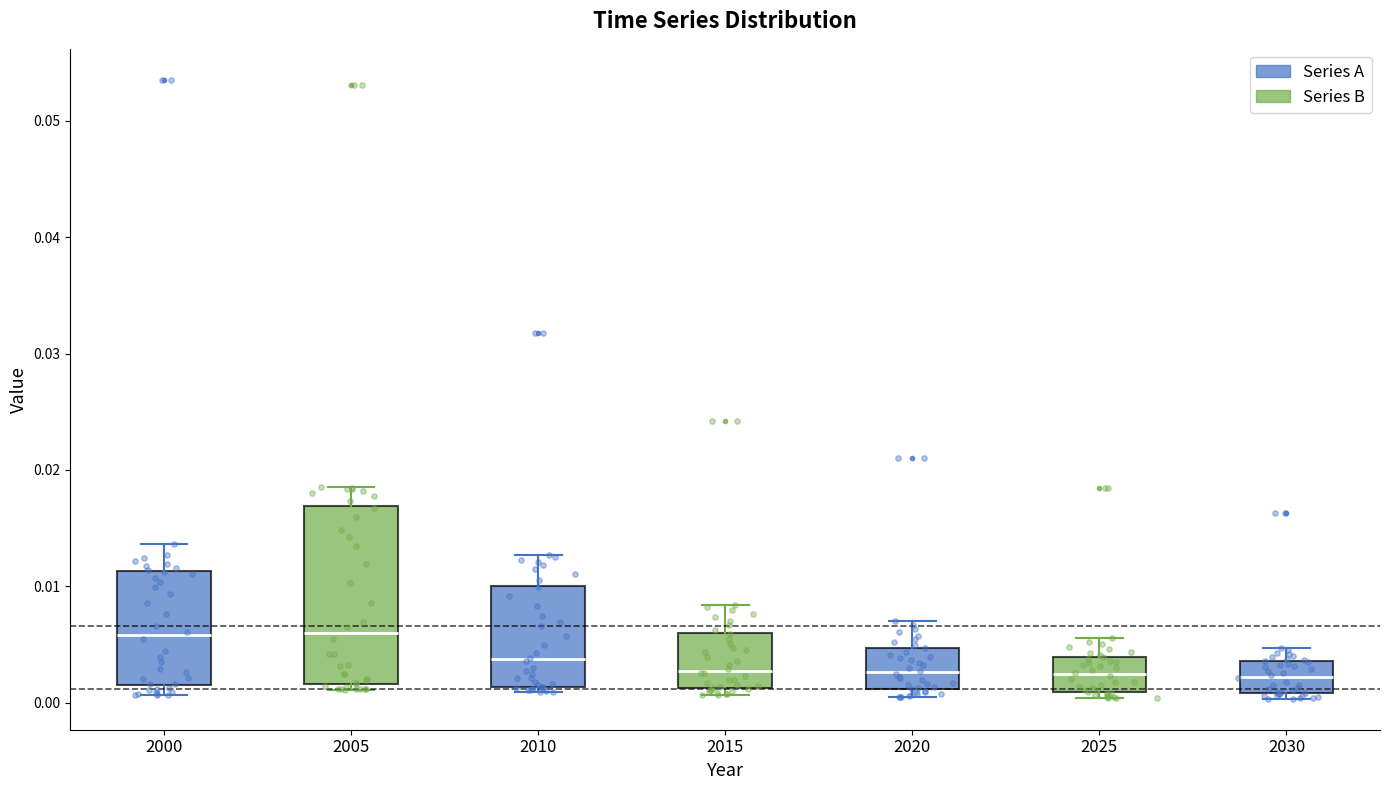

Where does the median line of the box at x = 2025 sit on the y-axis? The values are not printed on the chart, so give them approximately, as read against the axis.

0.002